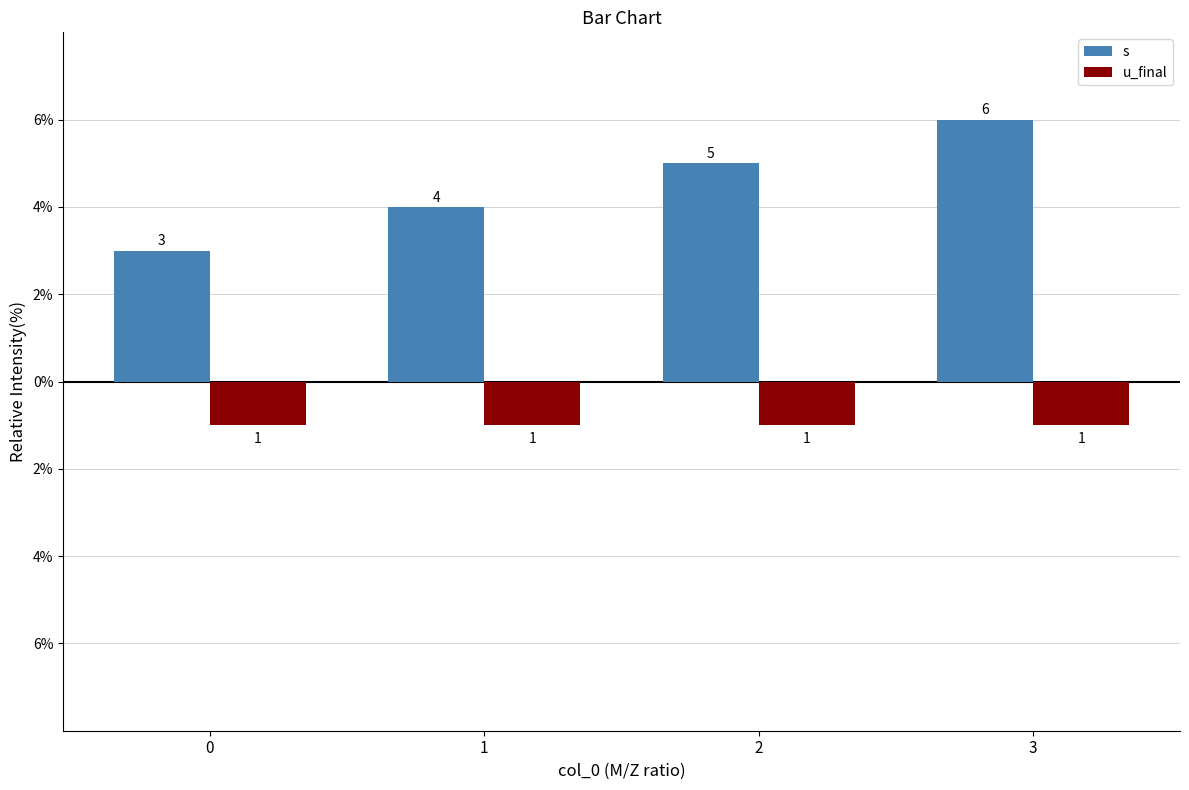

What is the value of the u_final bar at the 4th from the left?

-1